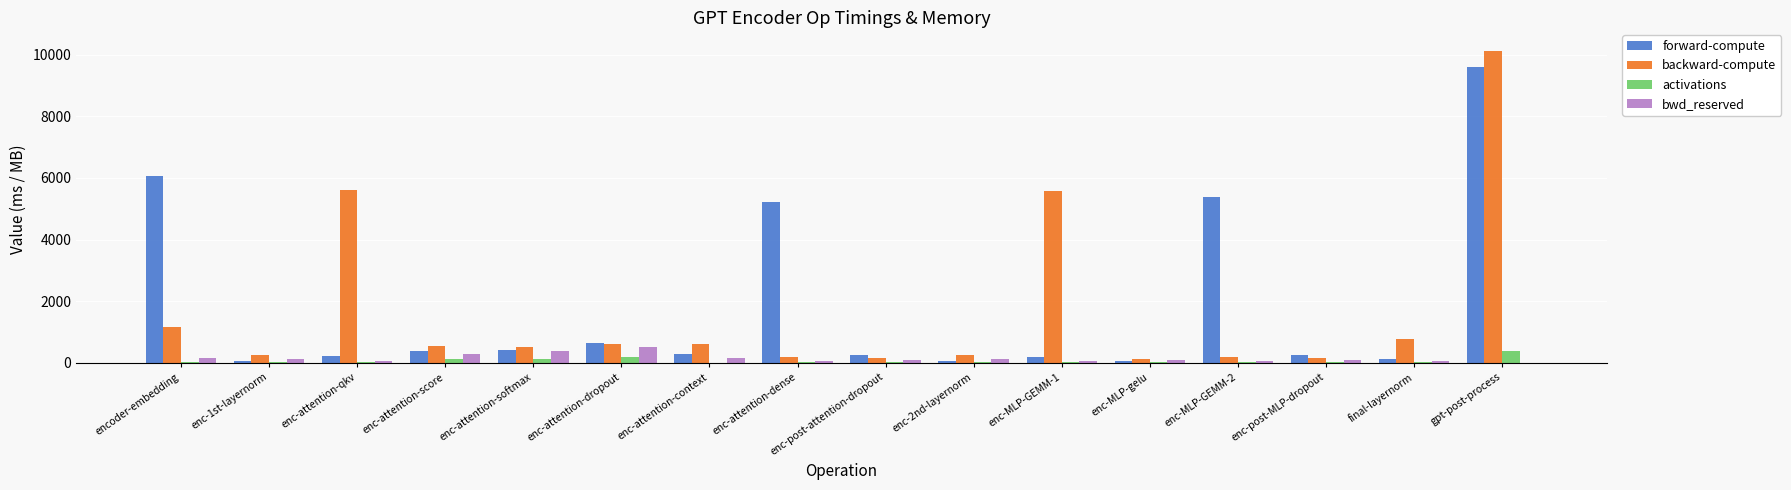

The bwd_reserved series shows 128.0 at enc-1st-layernorm. True or false?

True